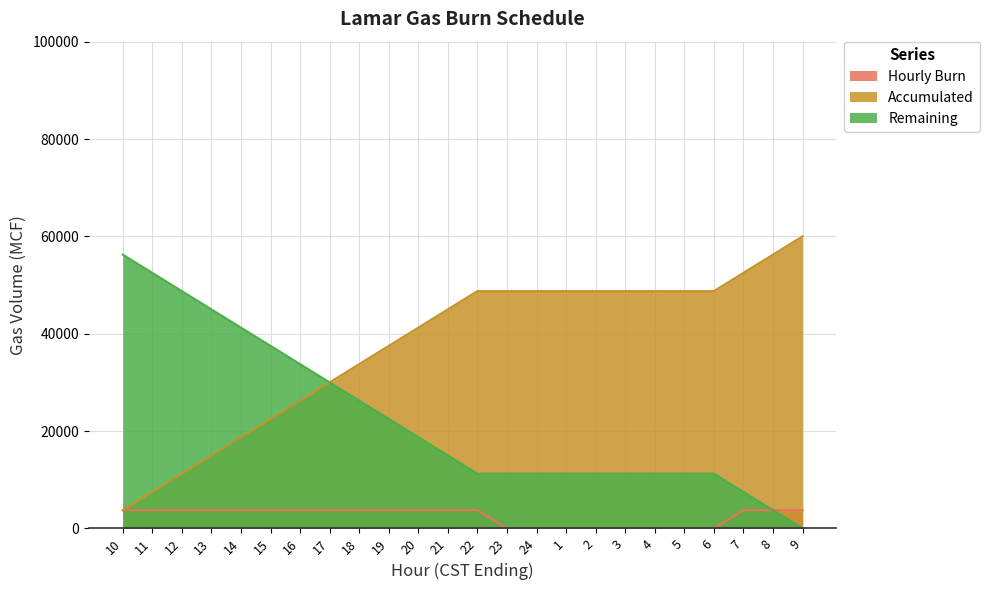

Which label corresponds to the smallest value in the chart?

23